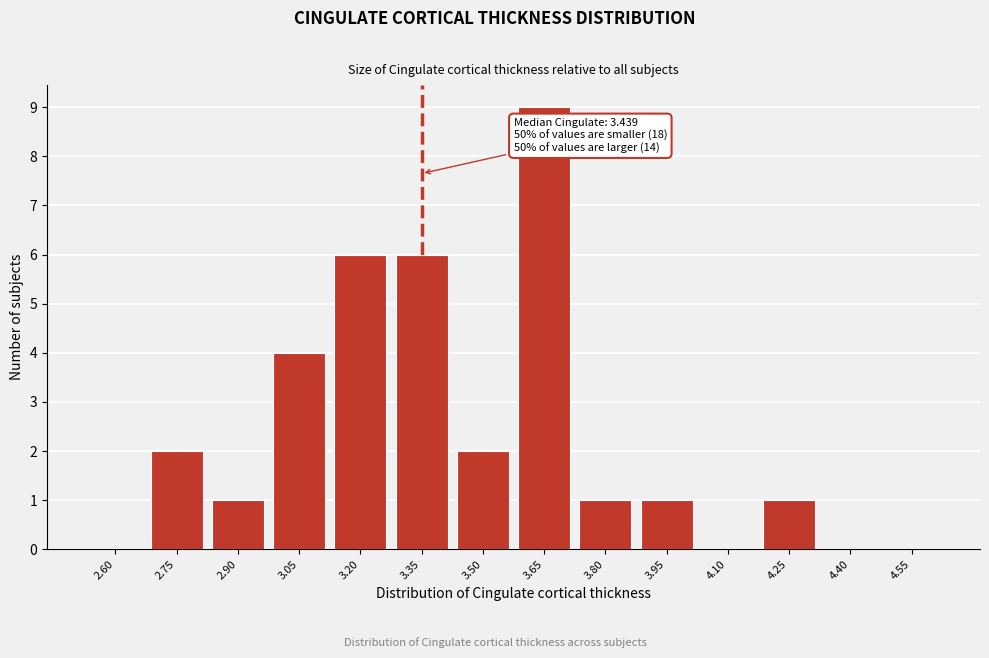

Reading left to right, extract all data points from this chart.

2.60=0	2.75=2	2.90=1	3.05=4	3.20=6	3.35=6	3.50=2	3.65=9	3.80=1	3.95=1	4.10=0	4.25=1	4.40=0	4.55=0